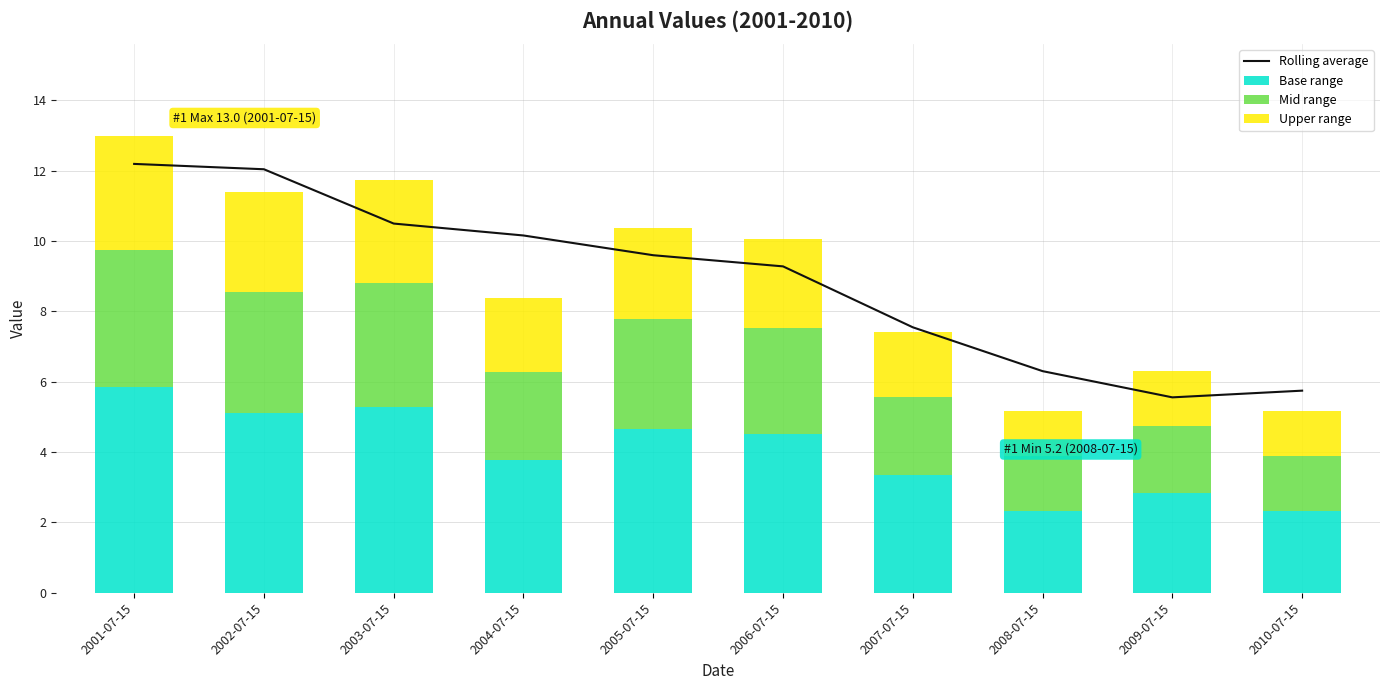

Which series has the largest total across all categories?

Rolling average